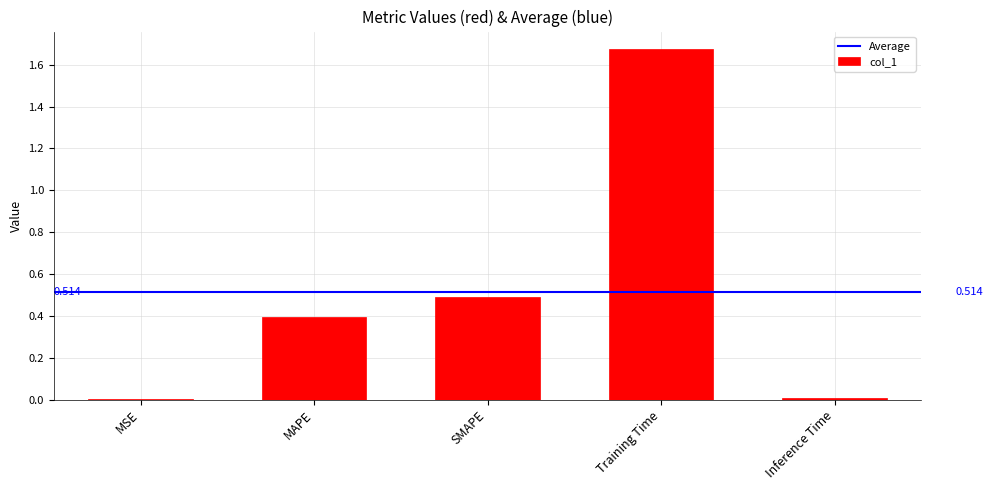

Is it true that the value at MAPE is 0.4?

True